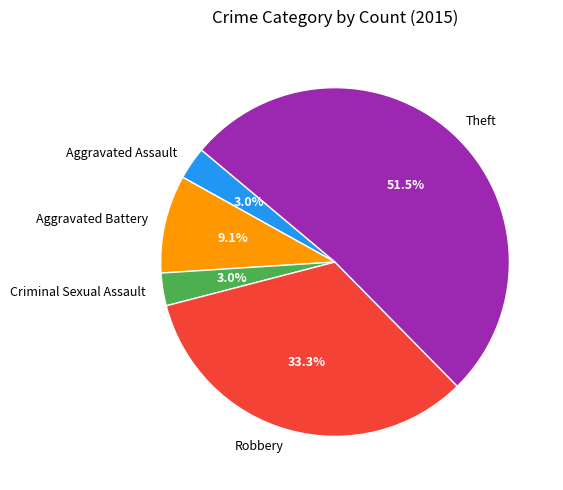

True or false: Aggravated Battery accounts for 20% of the total.

False